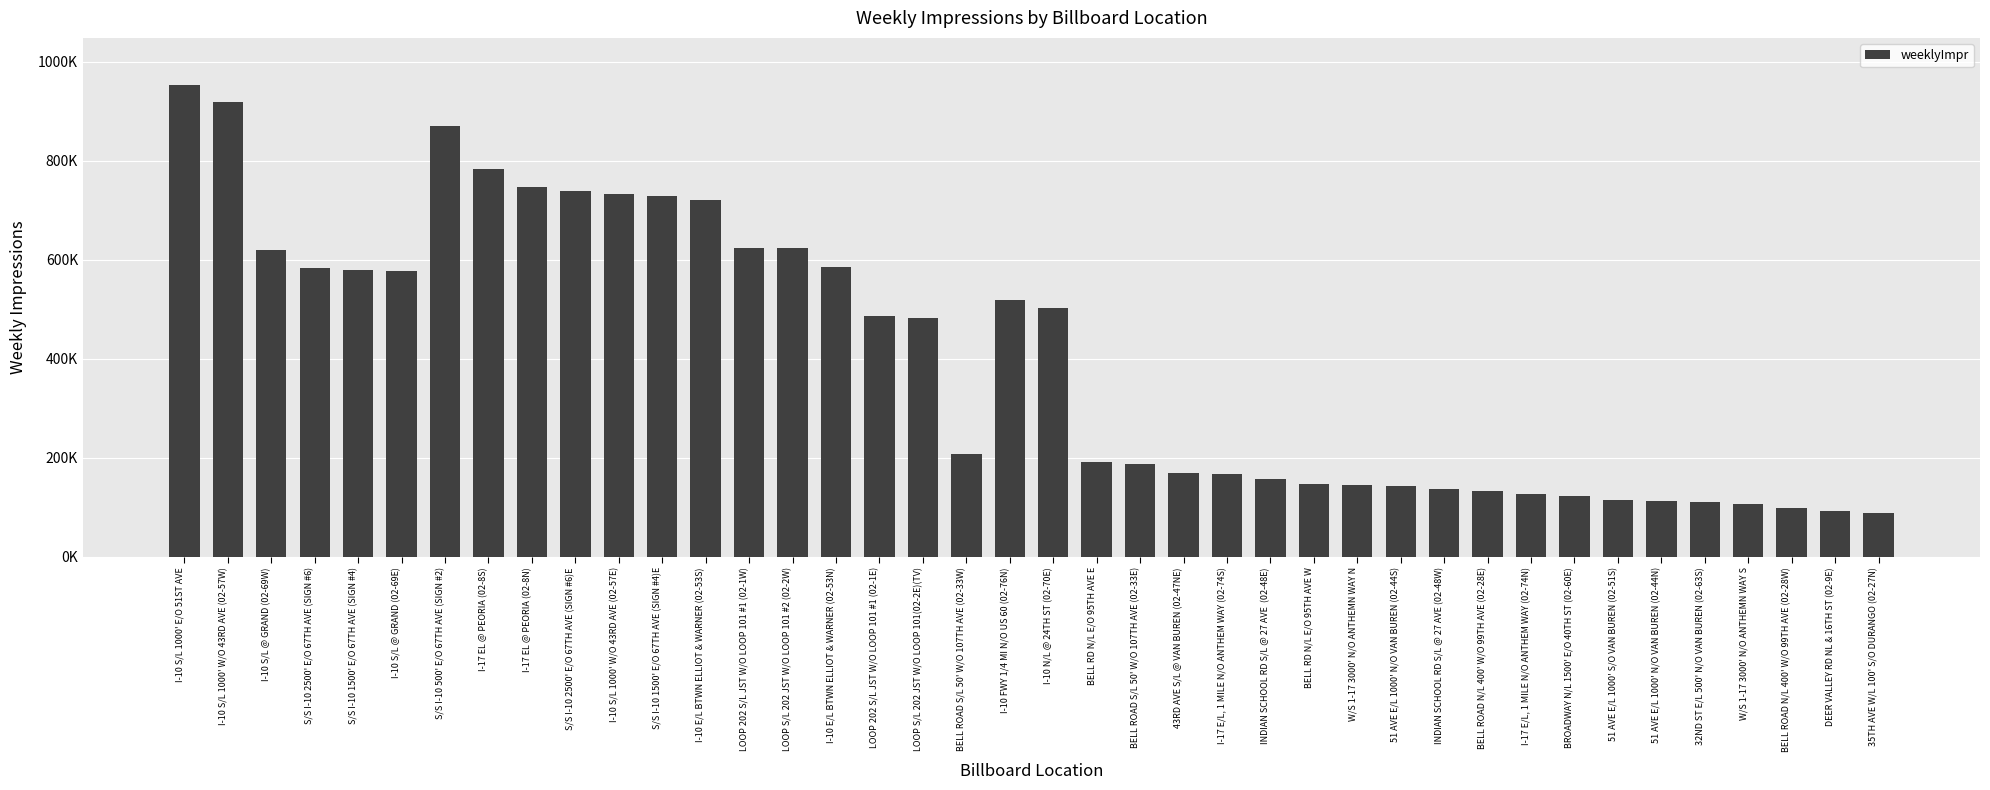

Where is the data nearest to the value 521329?

I-10 FWY 1/4 MI N/O US 60 (02-76N)